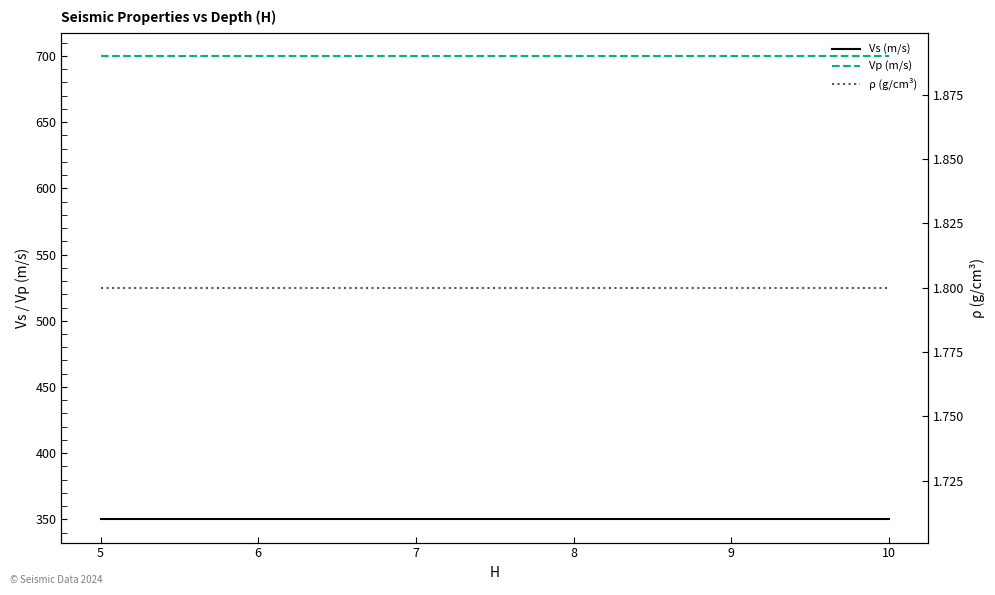

Rank the series by their average value, from highest to lowest.

Vp (m/s), Vs (m/s), ρ (g/cm³)